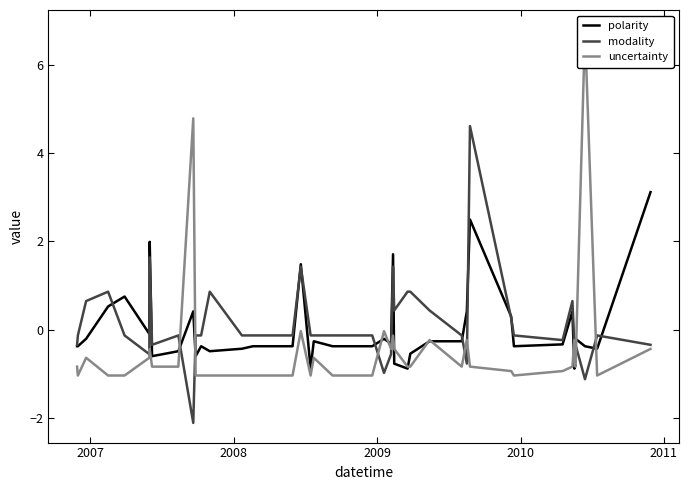

Does the chart display data point markers on the line(s)?

No